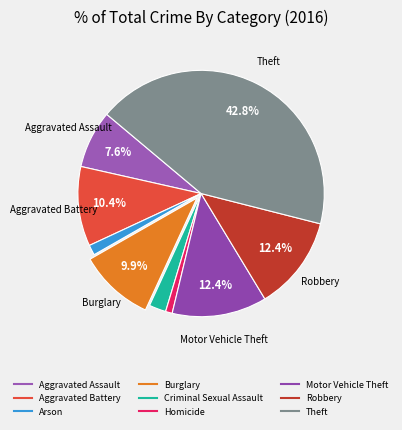

How many segments does this pie chart have?

9